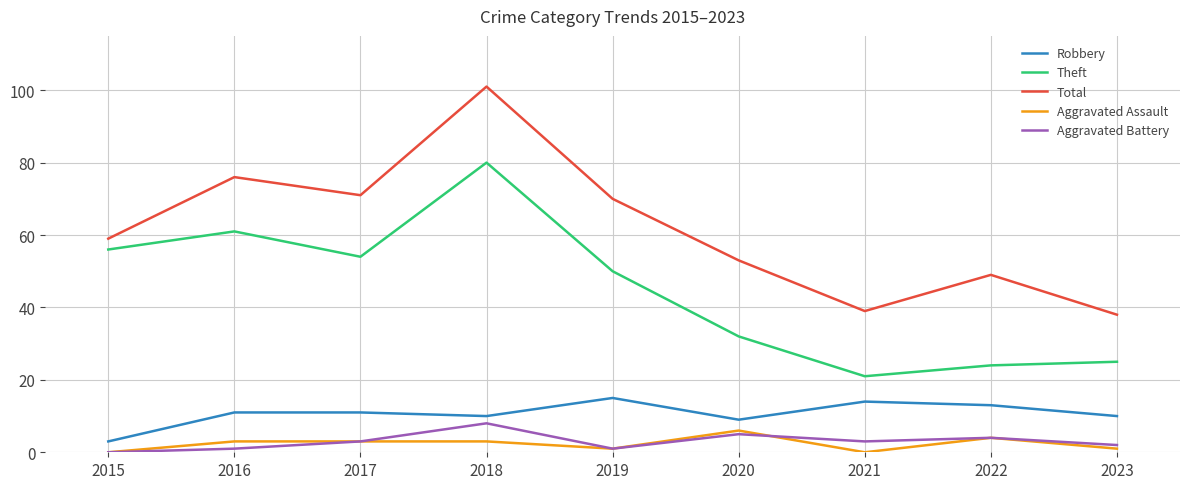

What value does the Aggravated Assault series have at 2017?

3